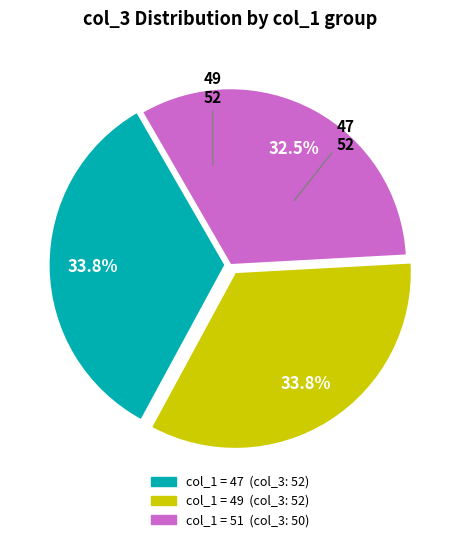

Is there a majority slice in this chart?

No